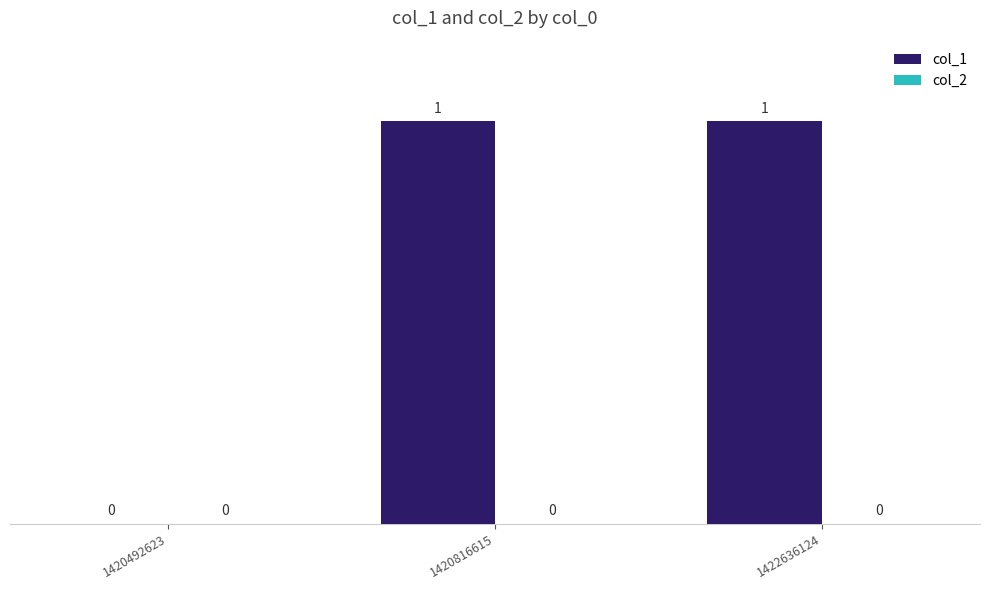

Reading right to left, transcribe all the data shown in this chart.

1422636124=1	1420816615=1	1420492623=0